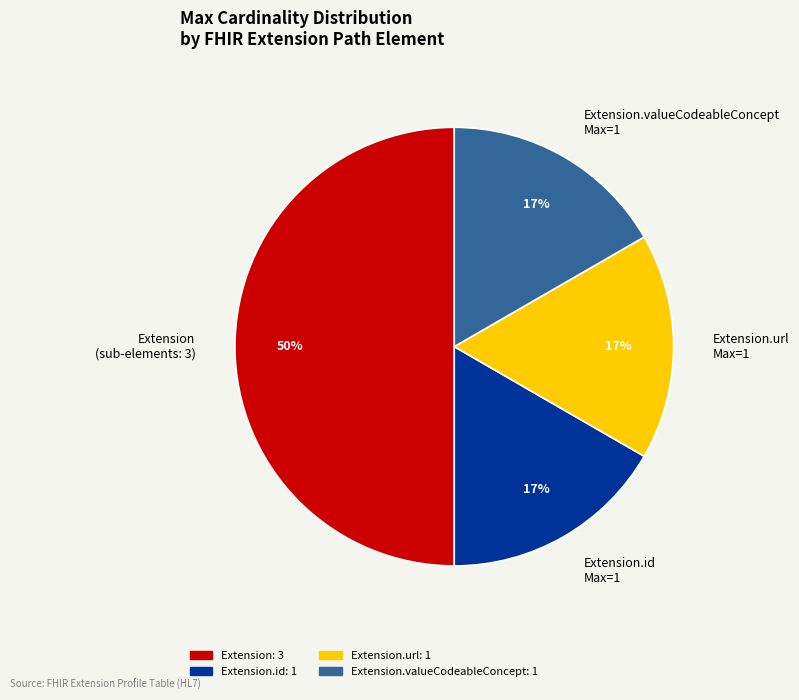

To the nearest percent, what is the average slice percentage?

25%